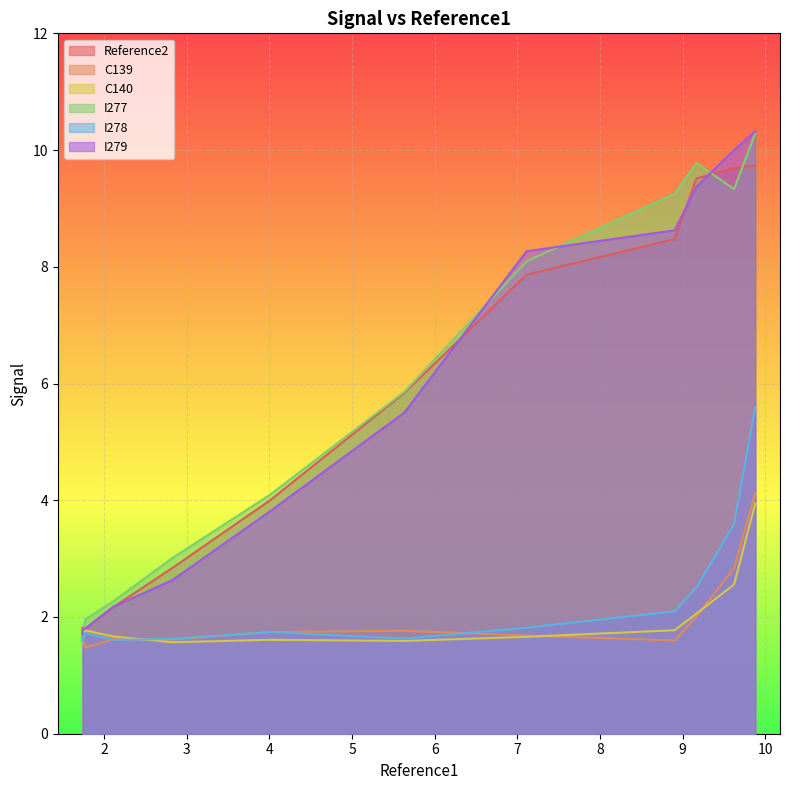

List the series in order of their peak value, lowest first.

C140, C139, I278, Reference2, I277, I279